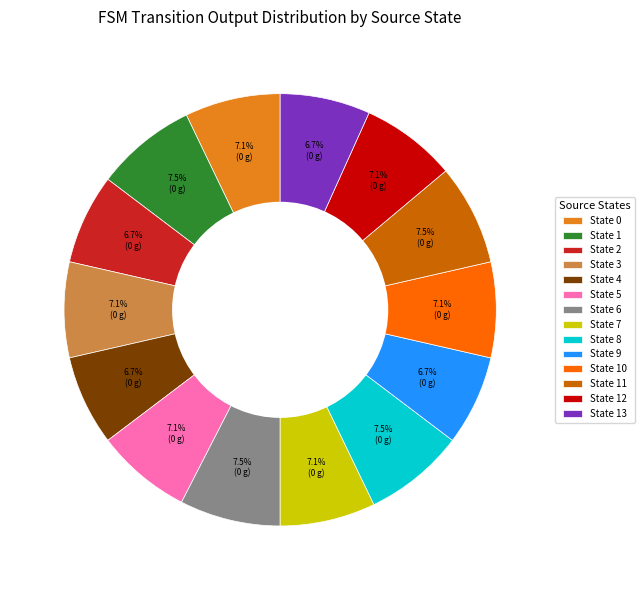

What is the ratio of the value at State 7 to the value at State 3?

1.0